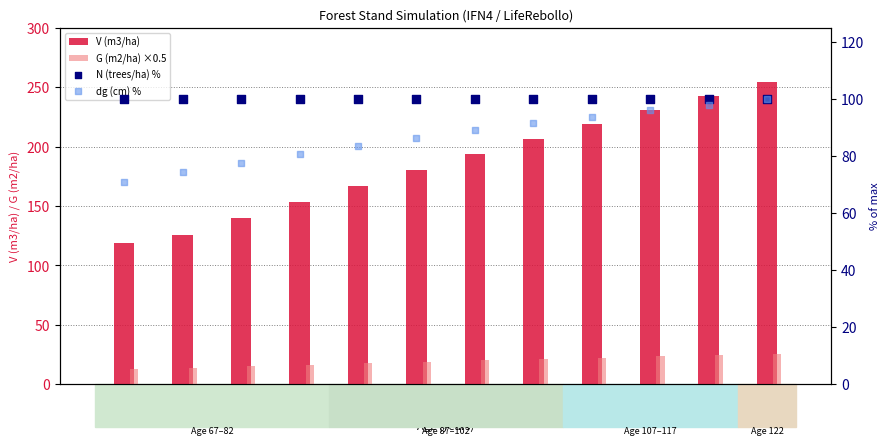

What is the total value across all series at 67?

302.7